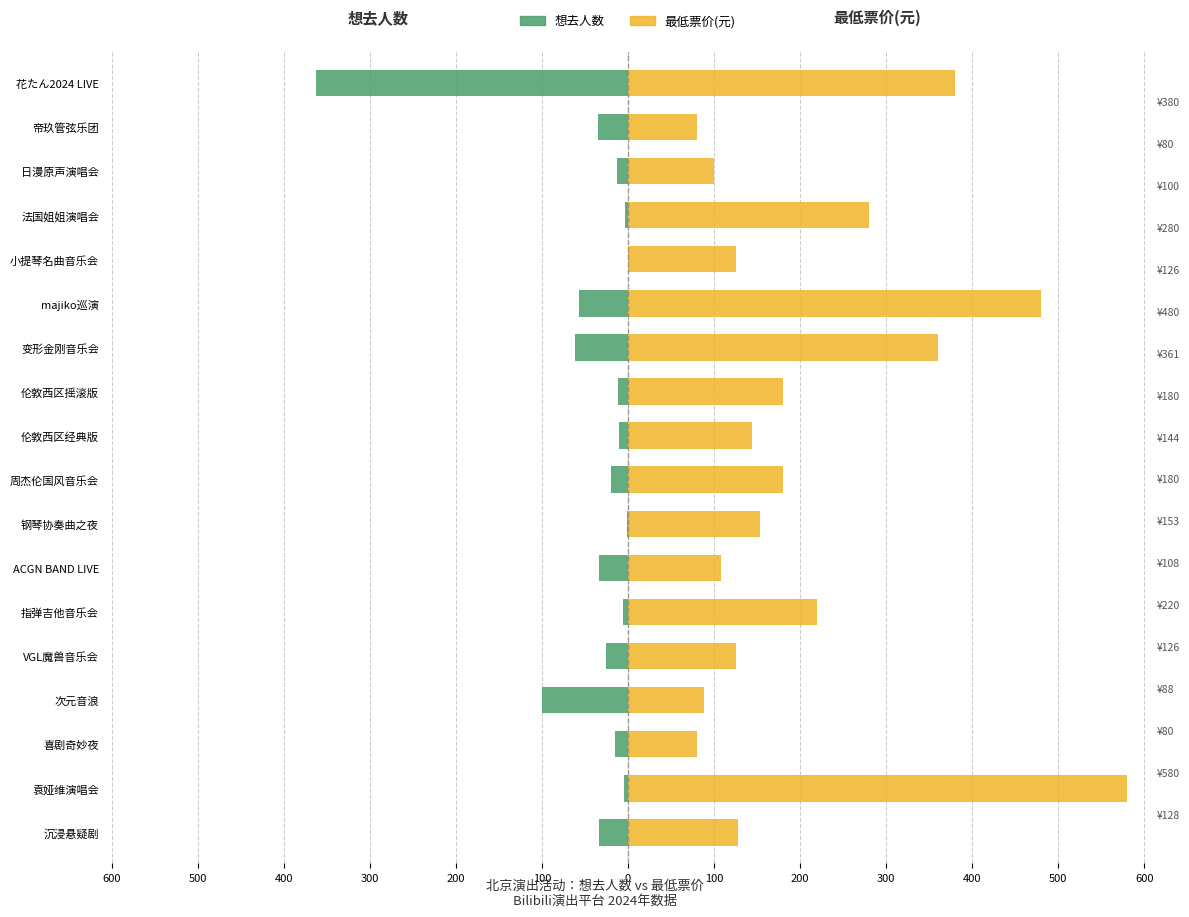

Is it true that 最低票价(元) equals 81 at 指弹吉他音乐会?

False